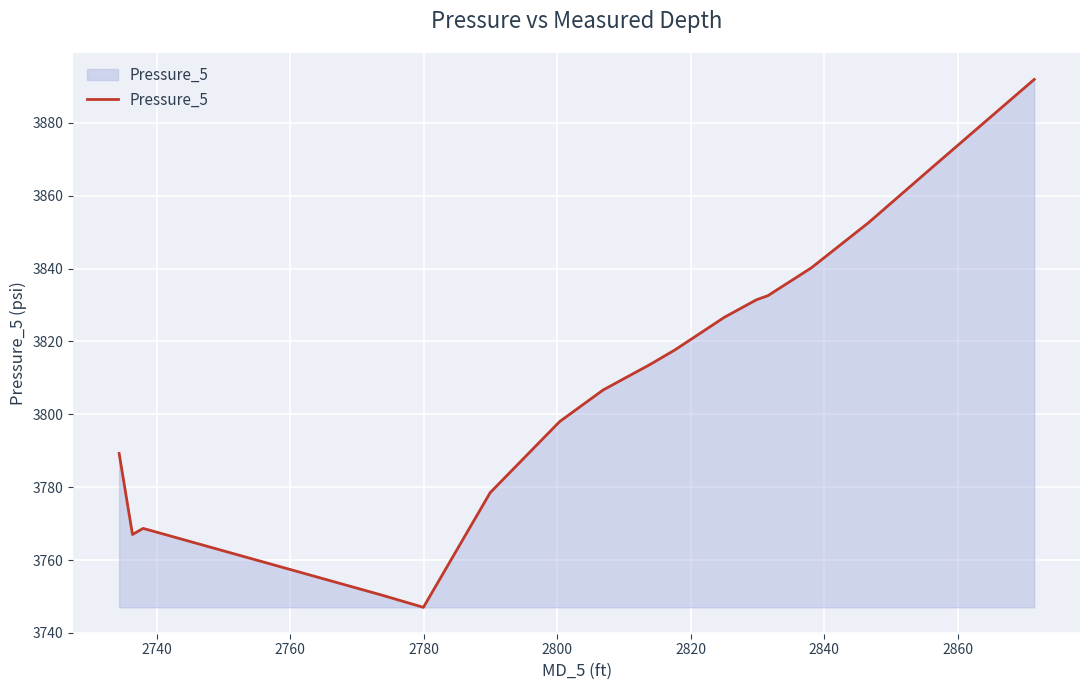

What is the smallest value displayed?

3747.0